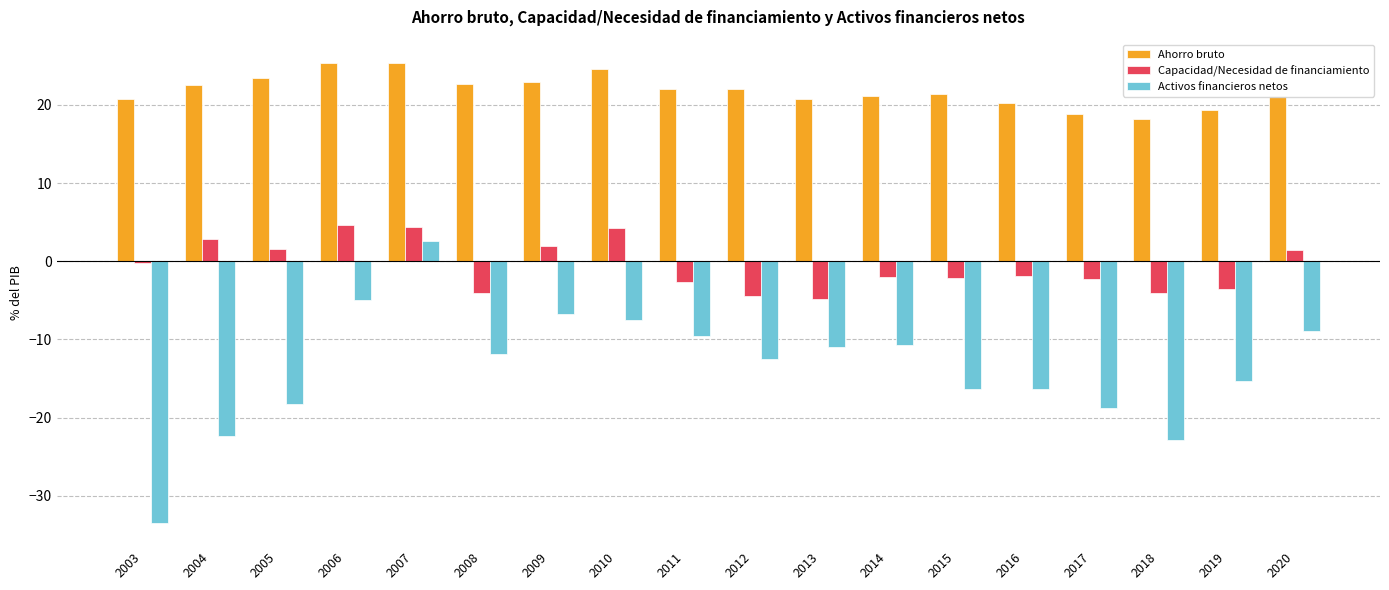

The value of Capacidad/Necesidad de financiamiento at 2017 is -2.3. True or false?

True